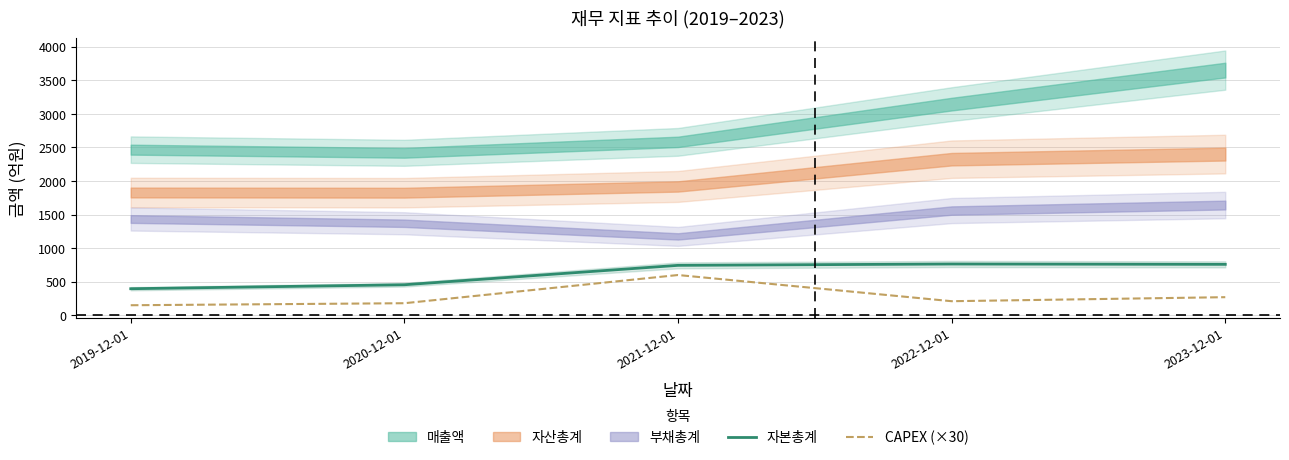

Which series changed the most between 2019-12-01 and 2020-12-01?

자본총계